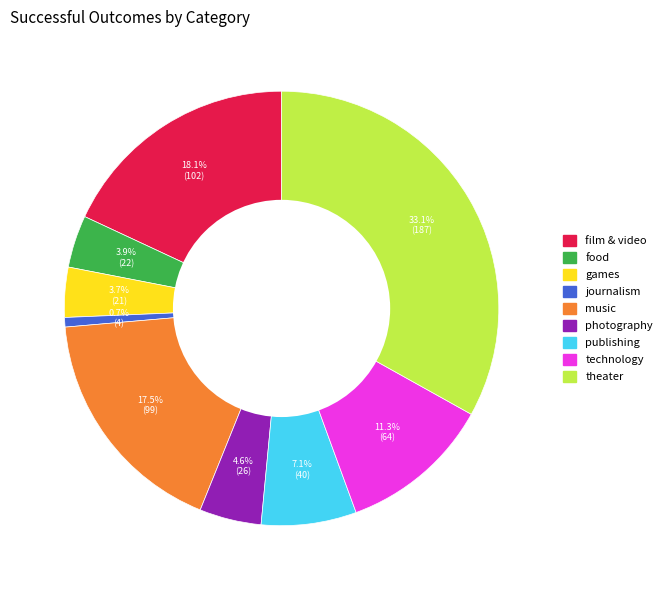

What percentage is the photography slice, to the nearest percent?

5%